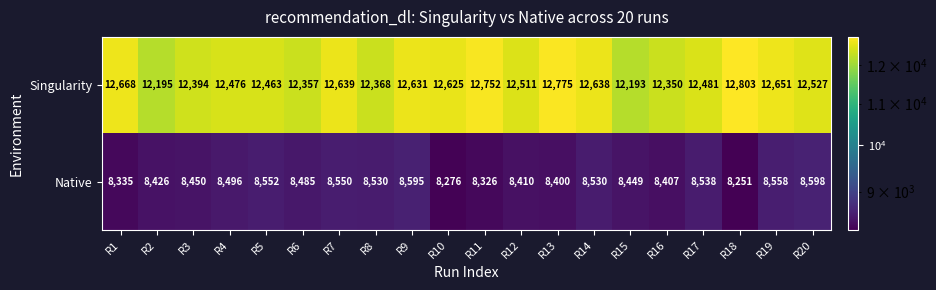

What is the difference between the second highest and minimum values in the Native series?

344